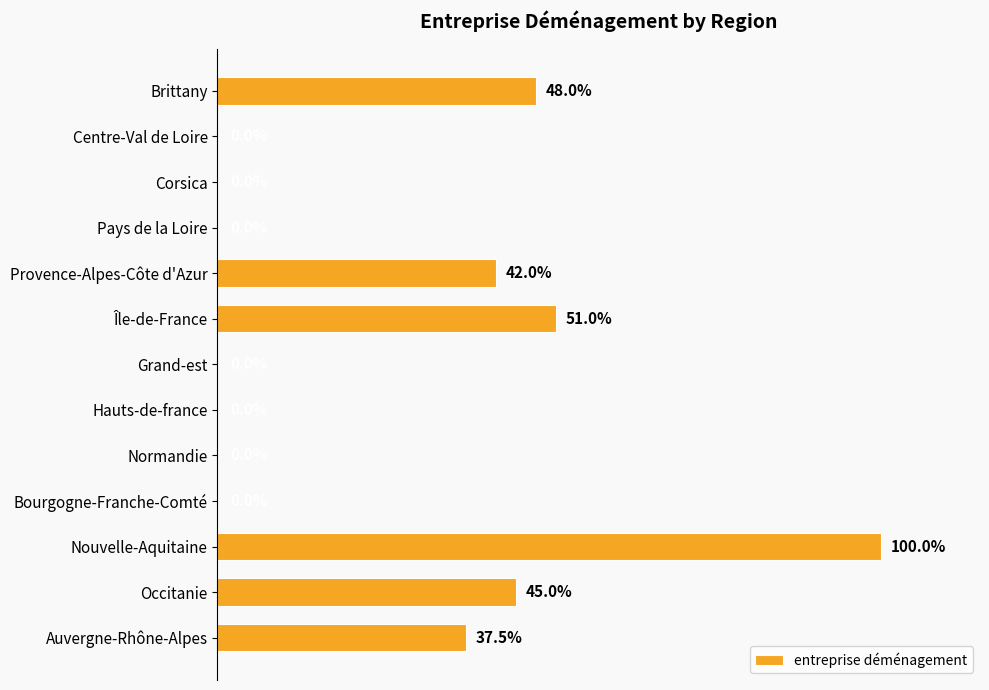

At which label is the value closest to 50?

Île-de-France